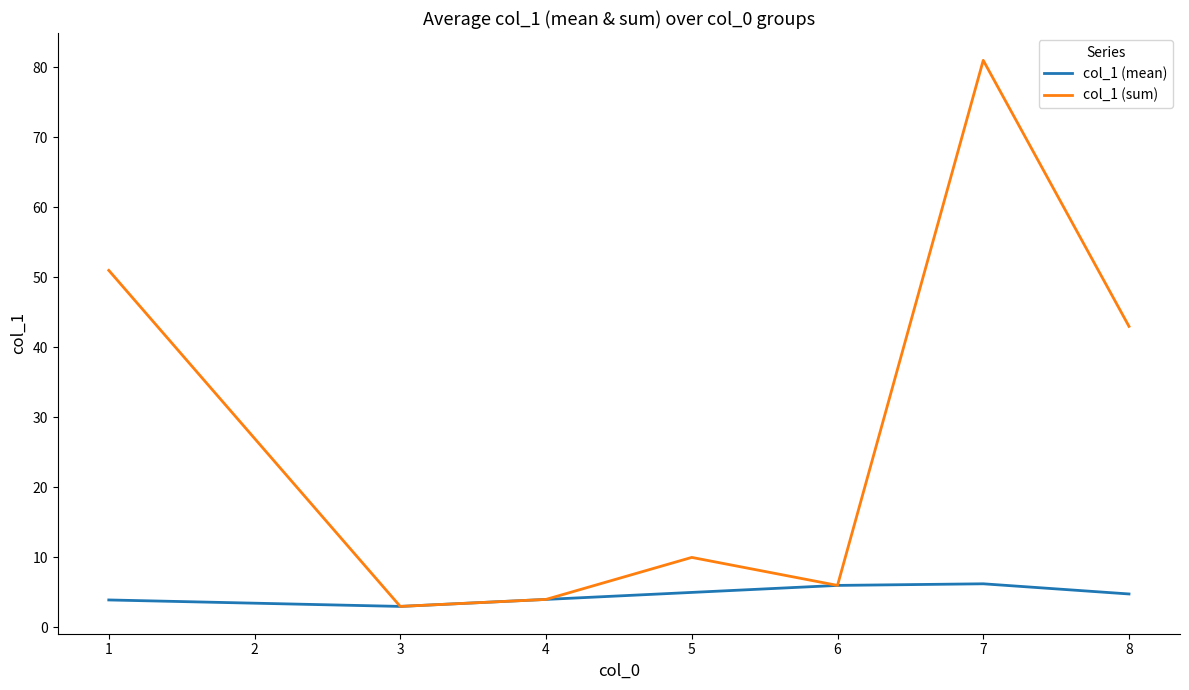

Which category has the lowest value across all series?

3